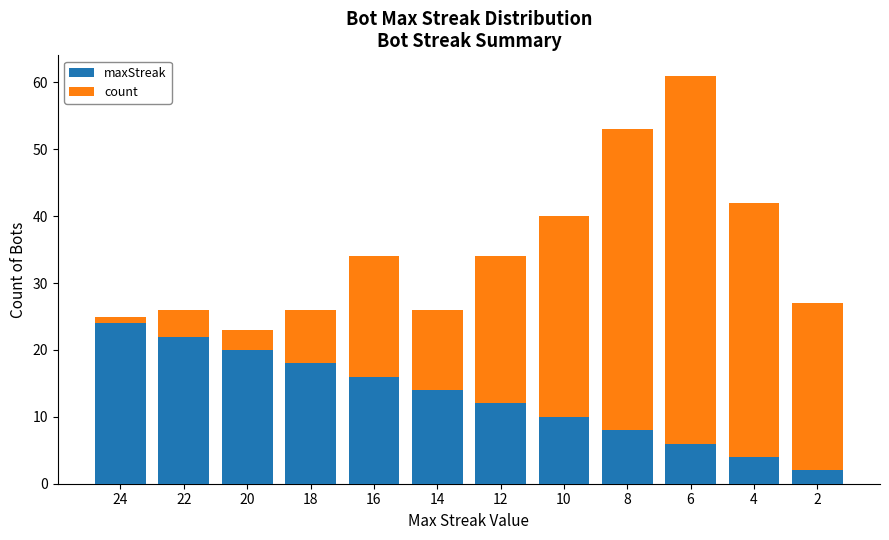

Reading left to right, transcribe the values for maxStreak.

24=24	22=22	20=20	18=18	16=16	14=14	12=12	10=10	8=8	6=6	4=4	2=2